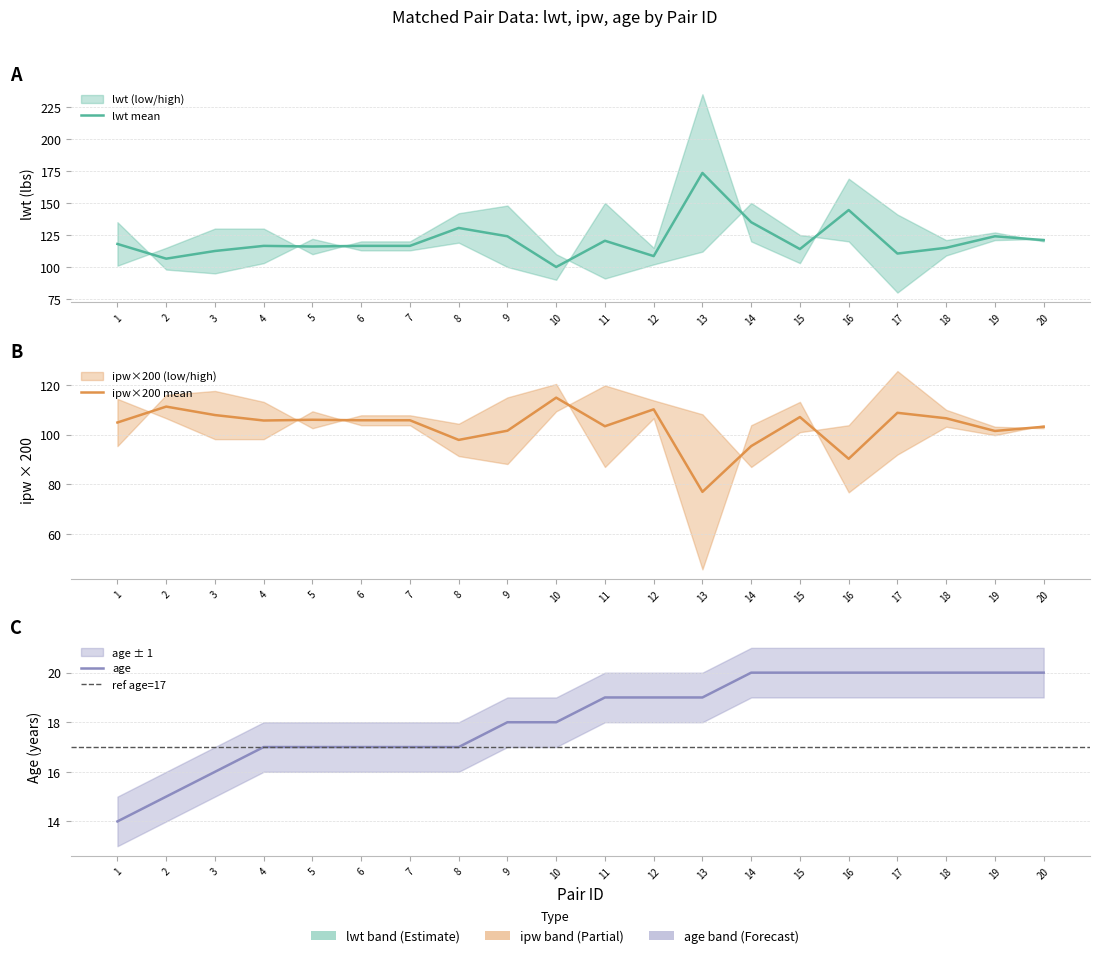

What value does the ipw_low series have at 18?

0.5